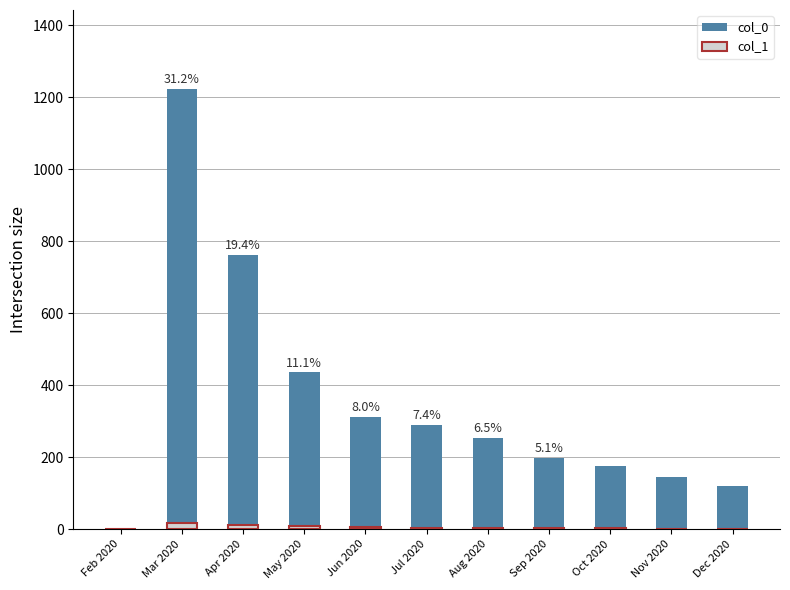

What are all the series names shown in the legend?

col_0, col_1